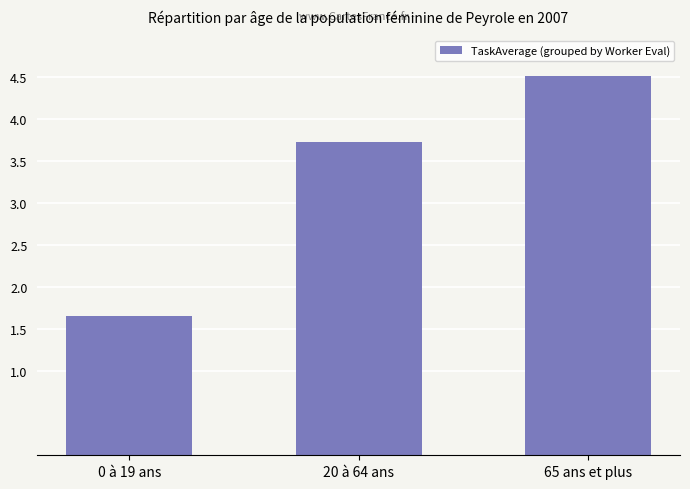

Which label corresponds to the smallest value in the chart?

0 à 19 ans